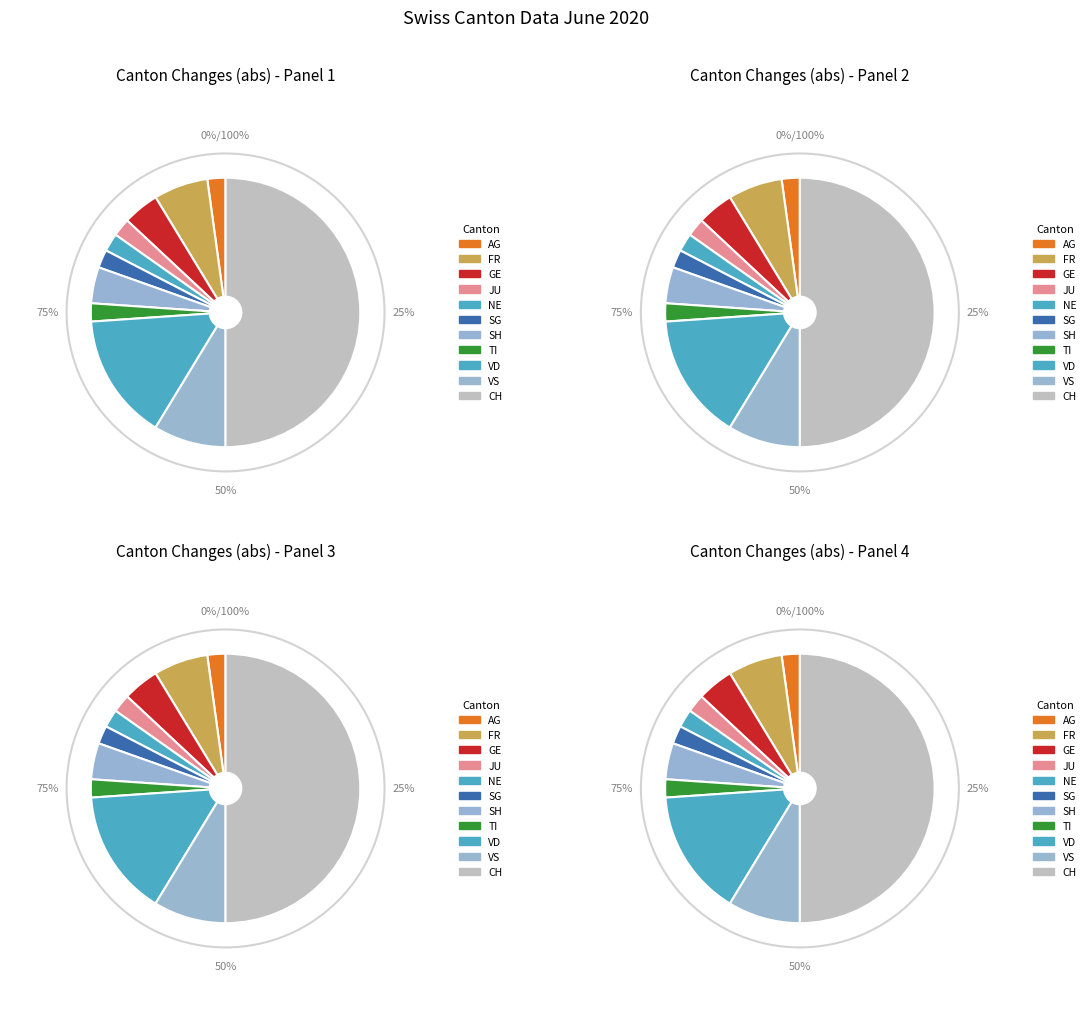

Which slice is the largest?

CH